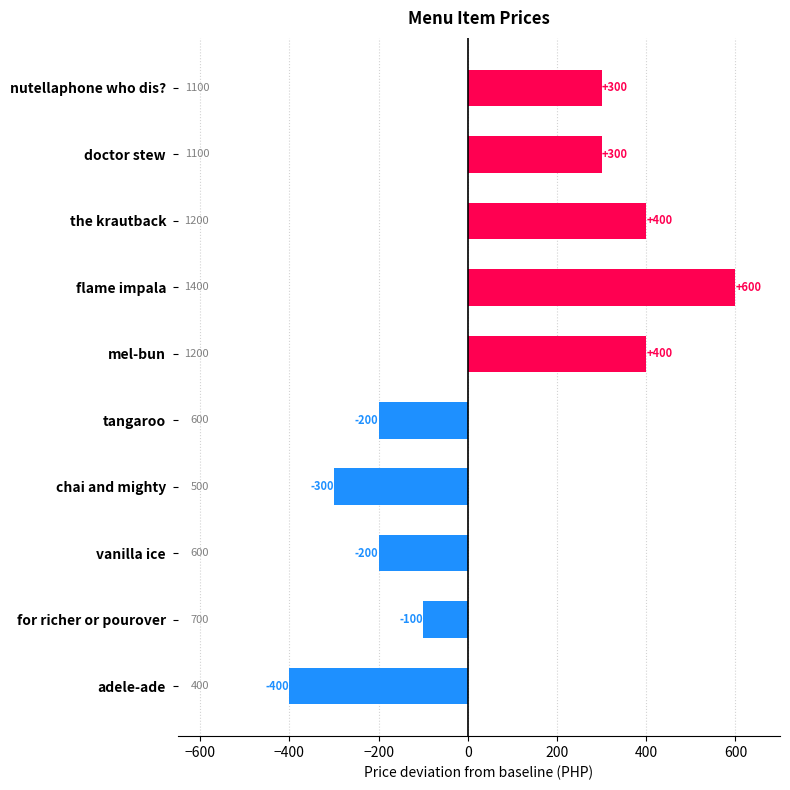

What is the value of the 2nd bar from the top?

300